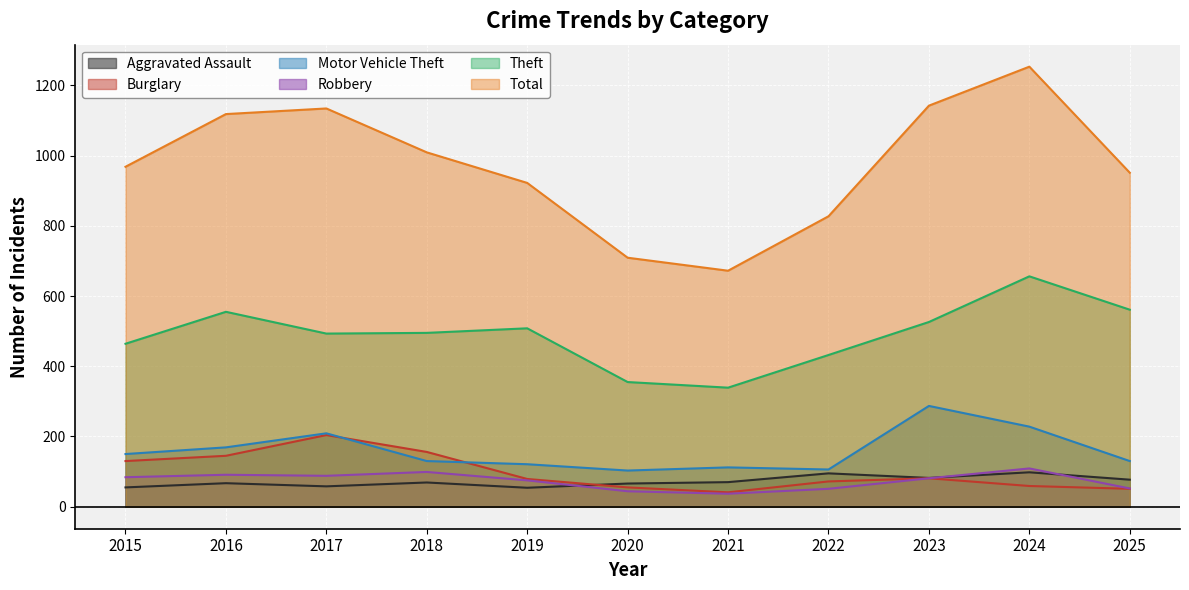

Does the chart display data point markers on the line(s)?

No